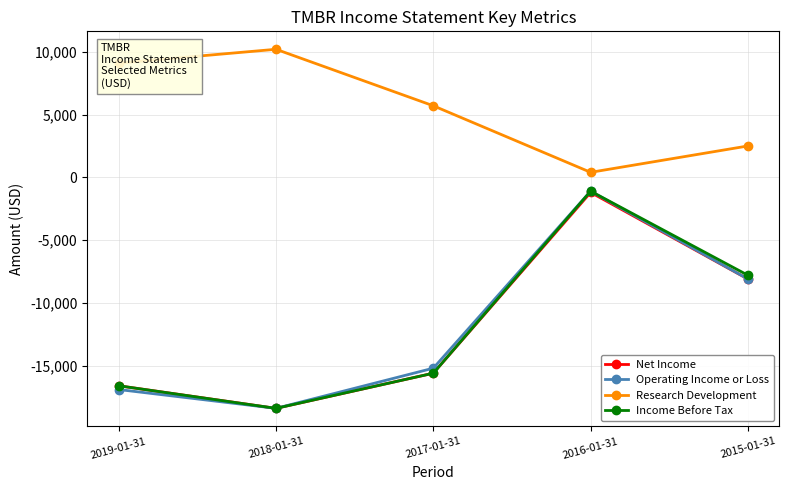

What is the minimum value shown in the chart?

-18400